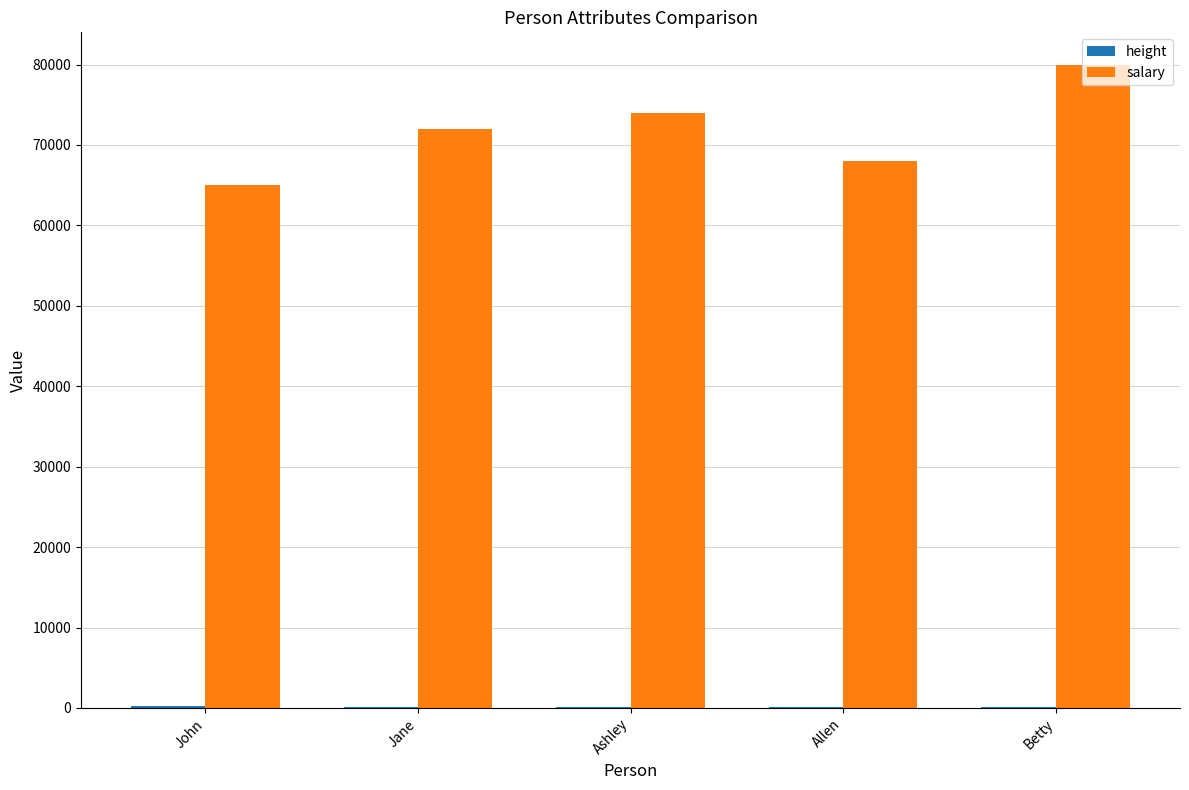

Which series has the largest total across all categories?

salary